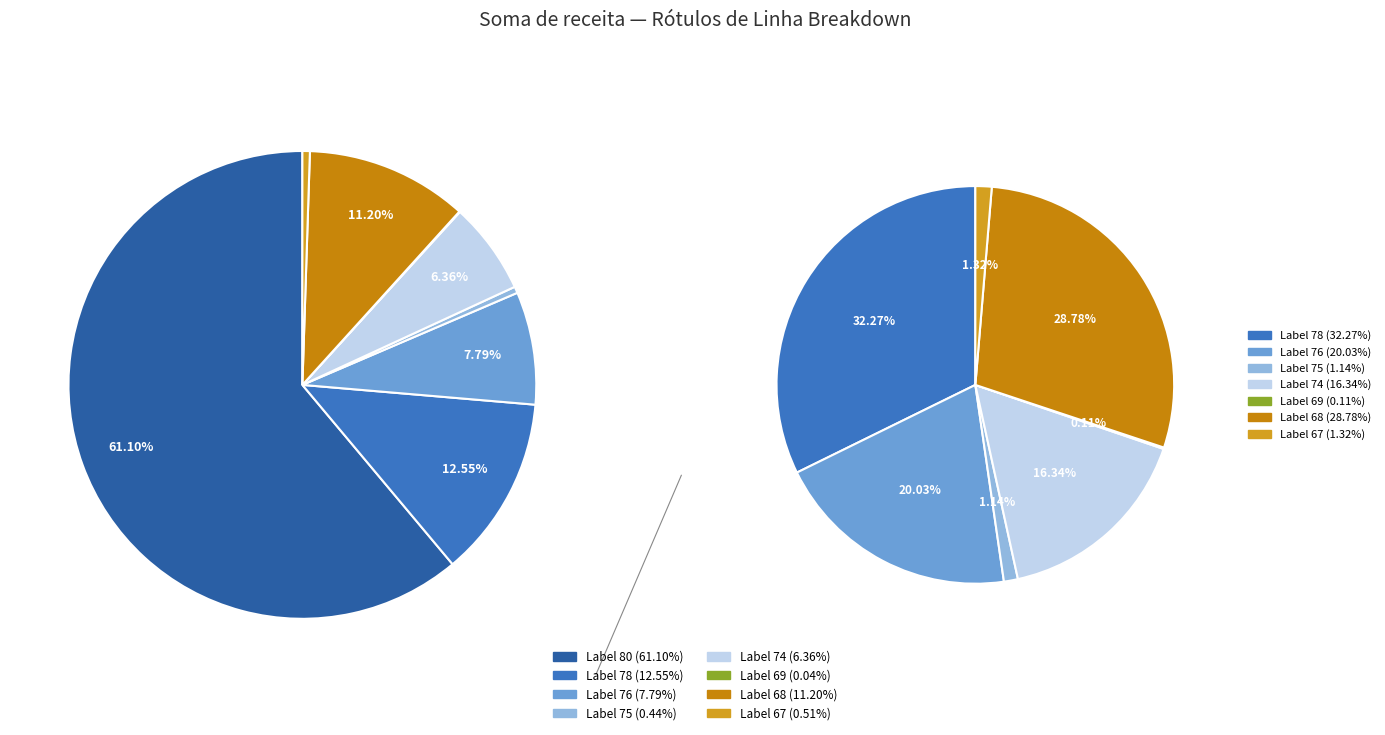

Rank the categories by value from highest to lowest.

80, 78, 68, 76, 74, 67, 75, 69